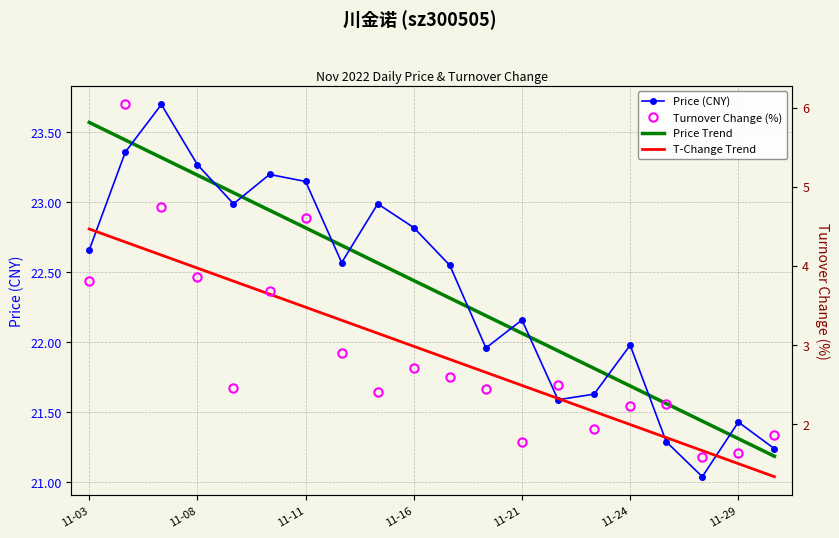

How many intersections are there between Price (CNY) and Price Trend?

11